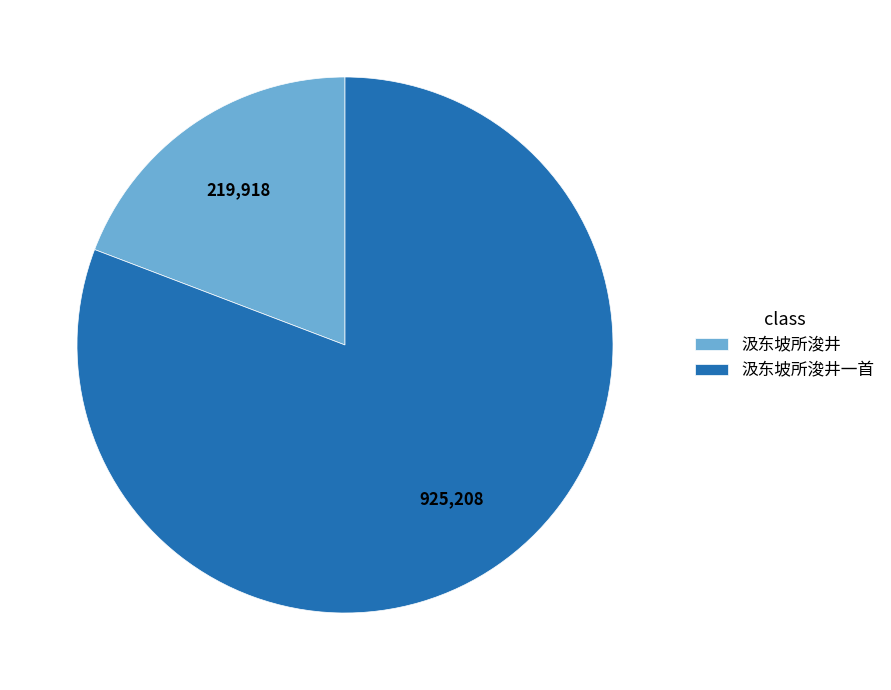

The 汲东坡所浚井一首 slice represents 81% of the pie. True or false?

True